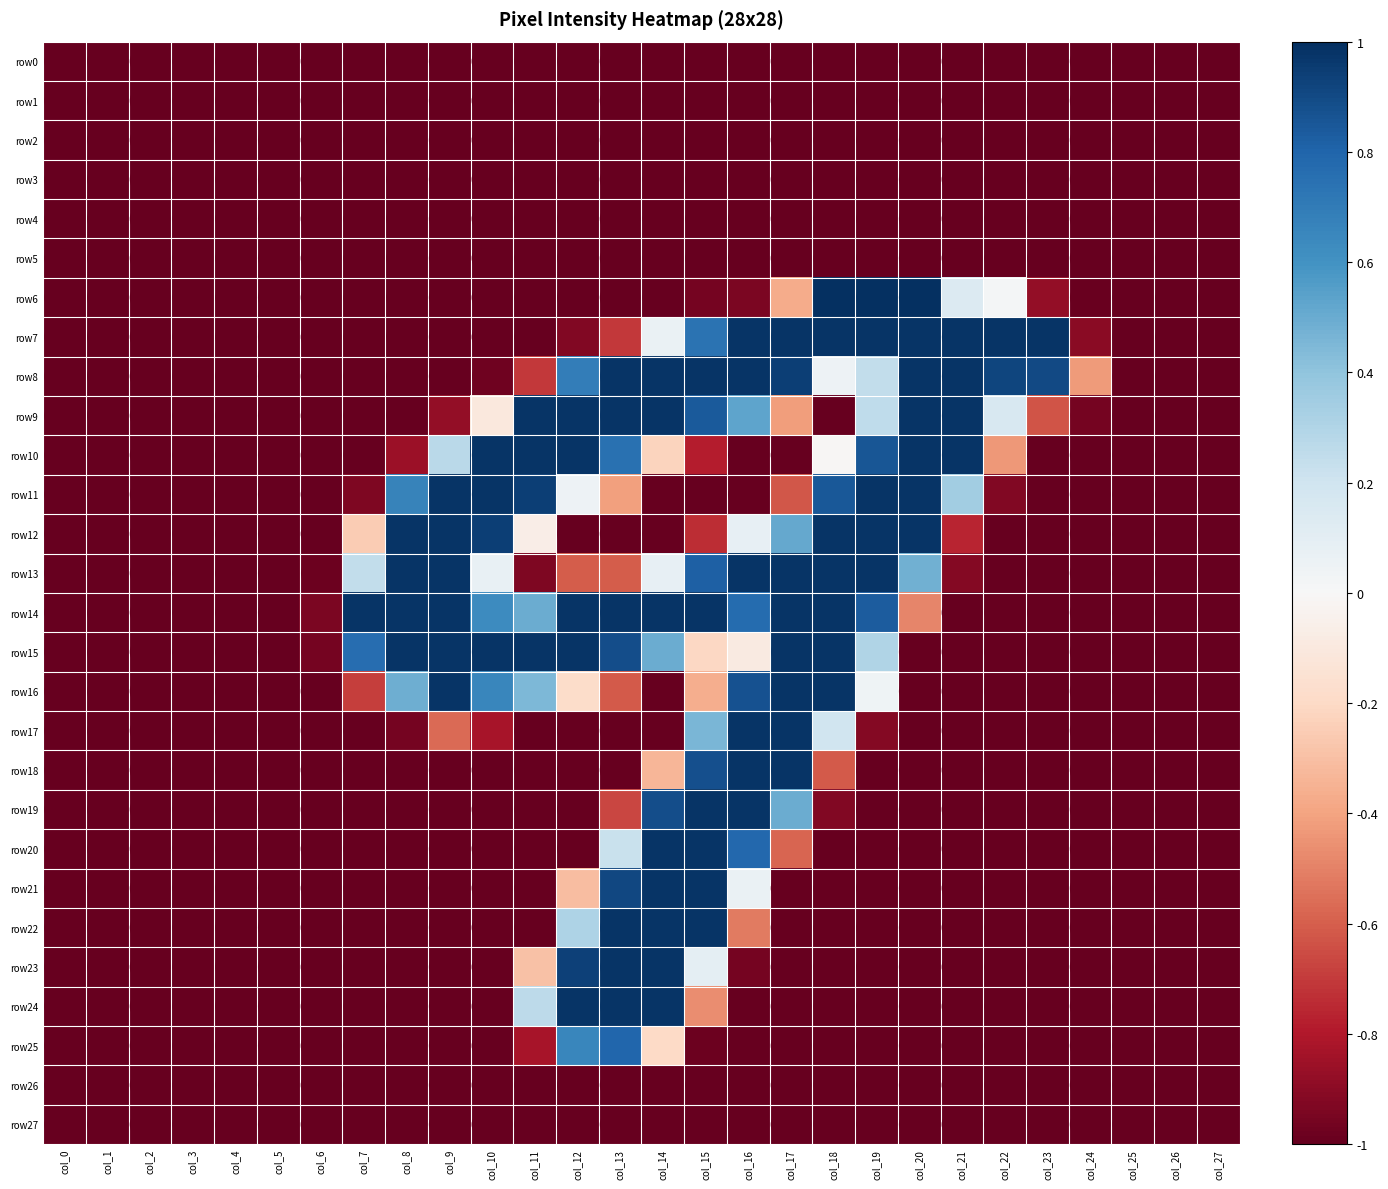

Which category has the lowest value across all series?

col_0